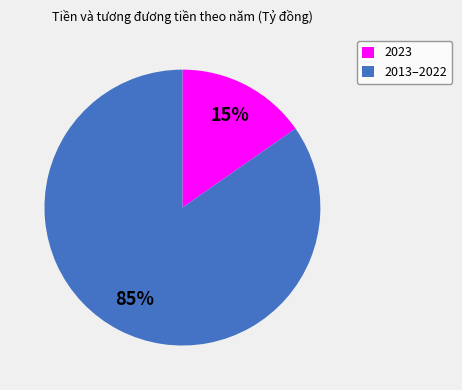

Between 2023 and 2013–2022, which is larger?

2013–2022